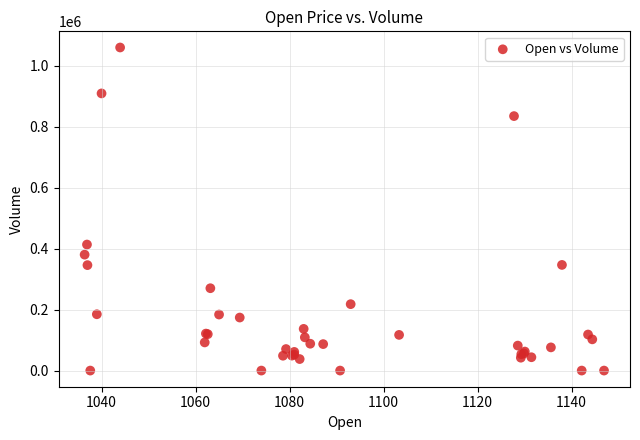

What Y value in the scatter plot is closest to 530291?

413717